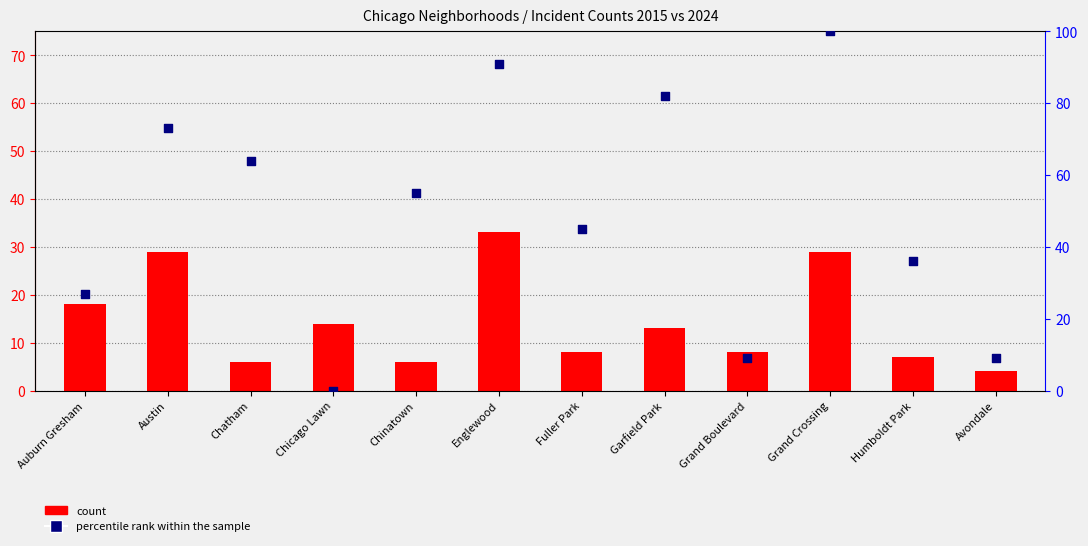

Which series has the largest Y range (max minus min)?

percentile rank within the sample